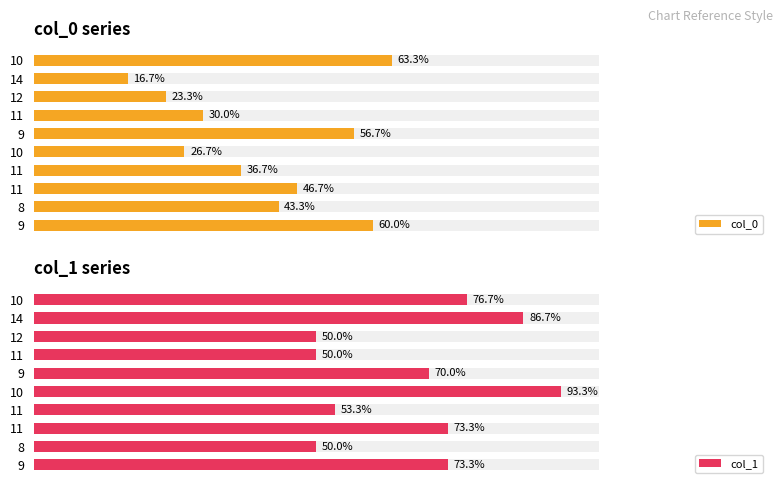

Which series has the largest total across all categories?

col_1